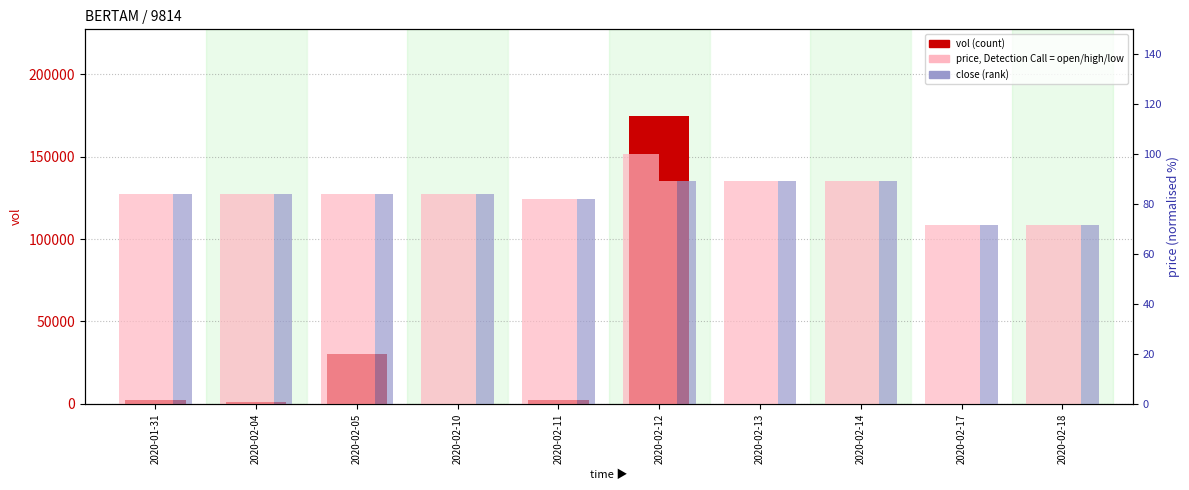

What is the difference between the maximum and minimum values in the close series?

17.9